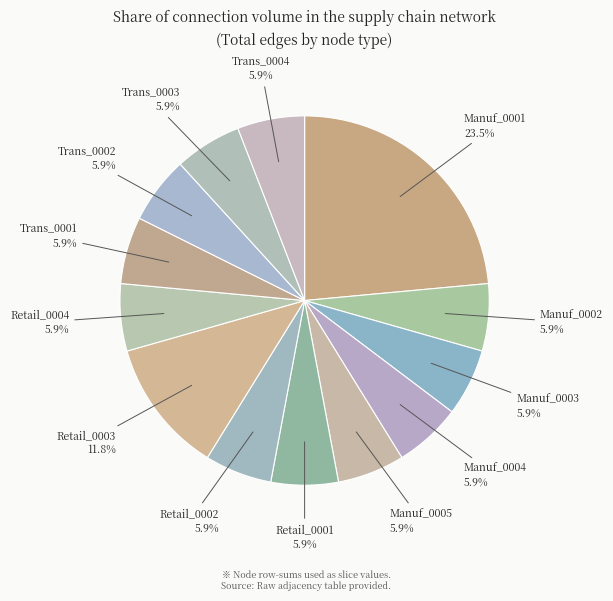

What is the largest slice in the pie chart?

Manuf_0001